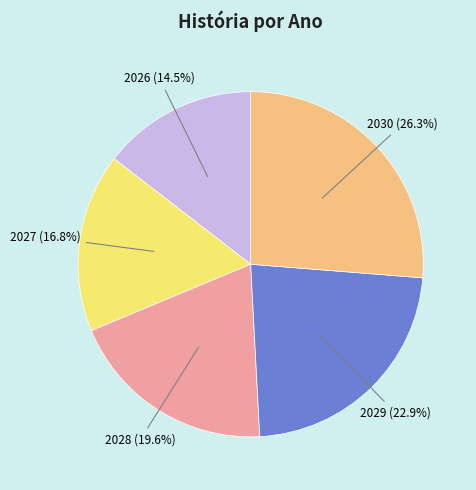

Does any single category account for the majority?

No